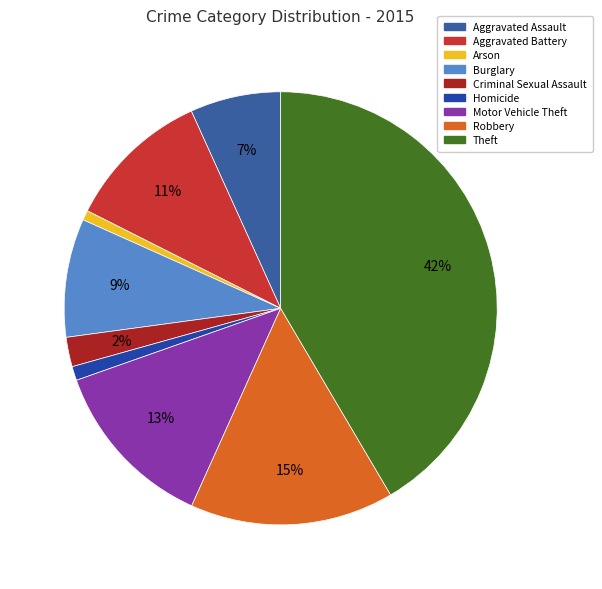

Count the number of slices in the pie.

9